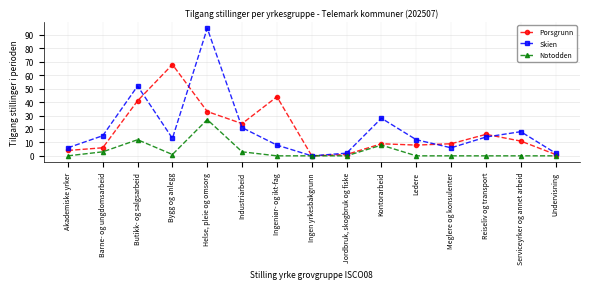

At how many categories does at least one series exceed 53?

2